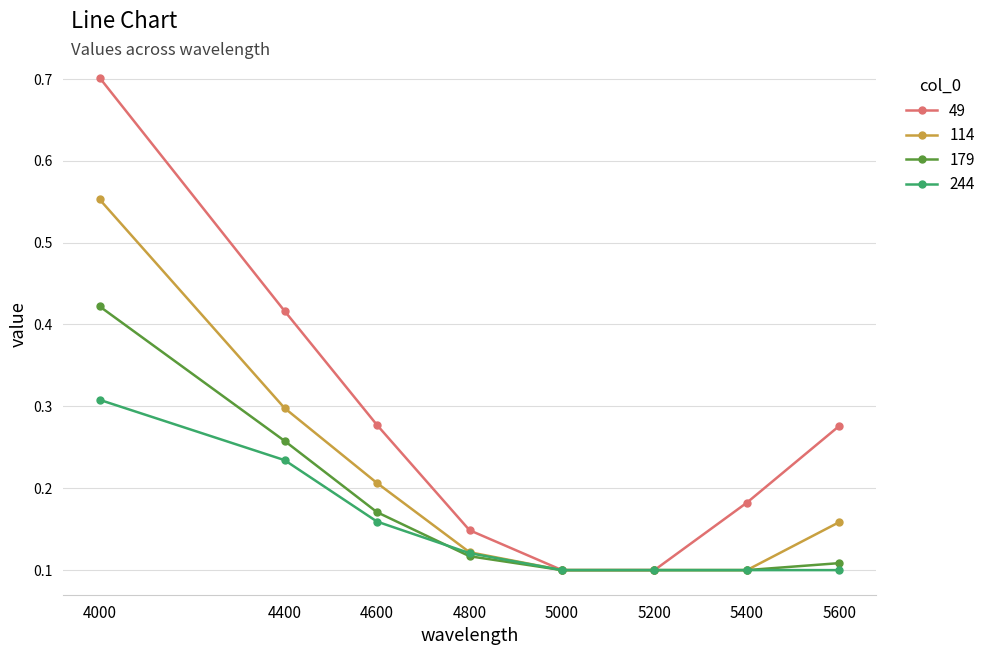

Is the value of 114 at 4600 greater than the value of 244 at 5600?

Yes